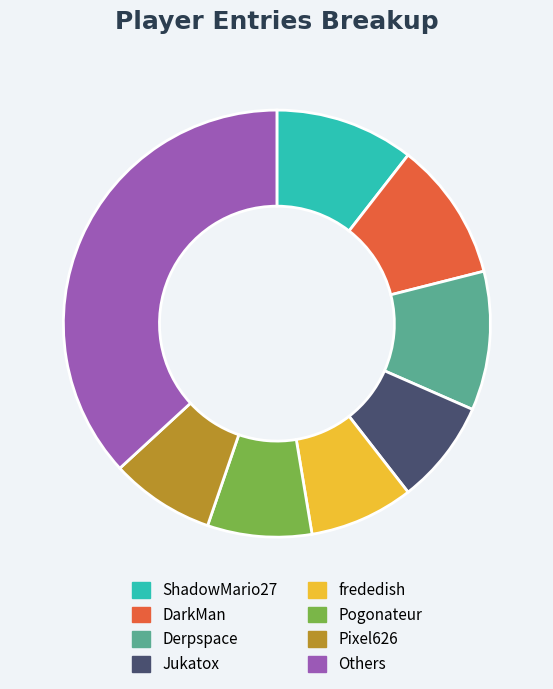

Combined, do Others and Jukatox account for over 50%?

No